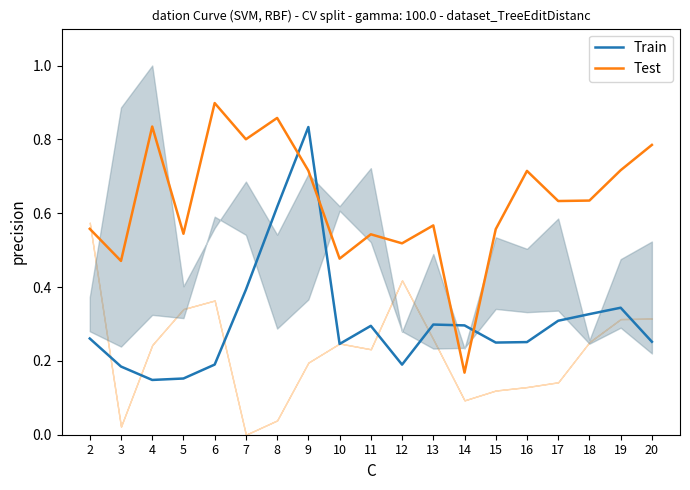

How many interior local valleys does the Train series have?

4